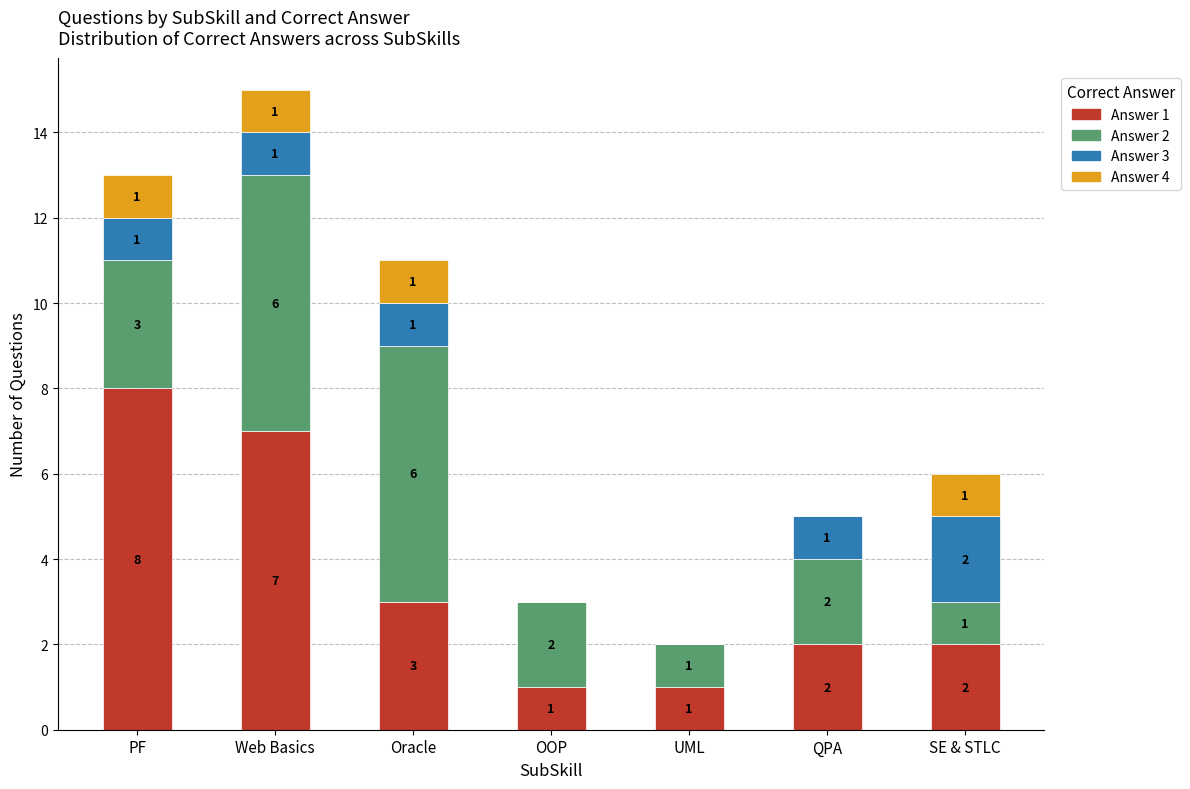

Are the bars horizontal?

No